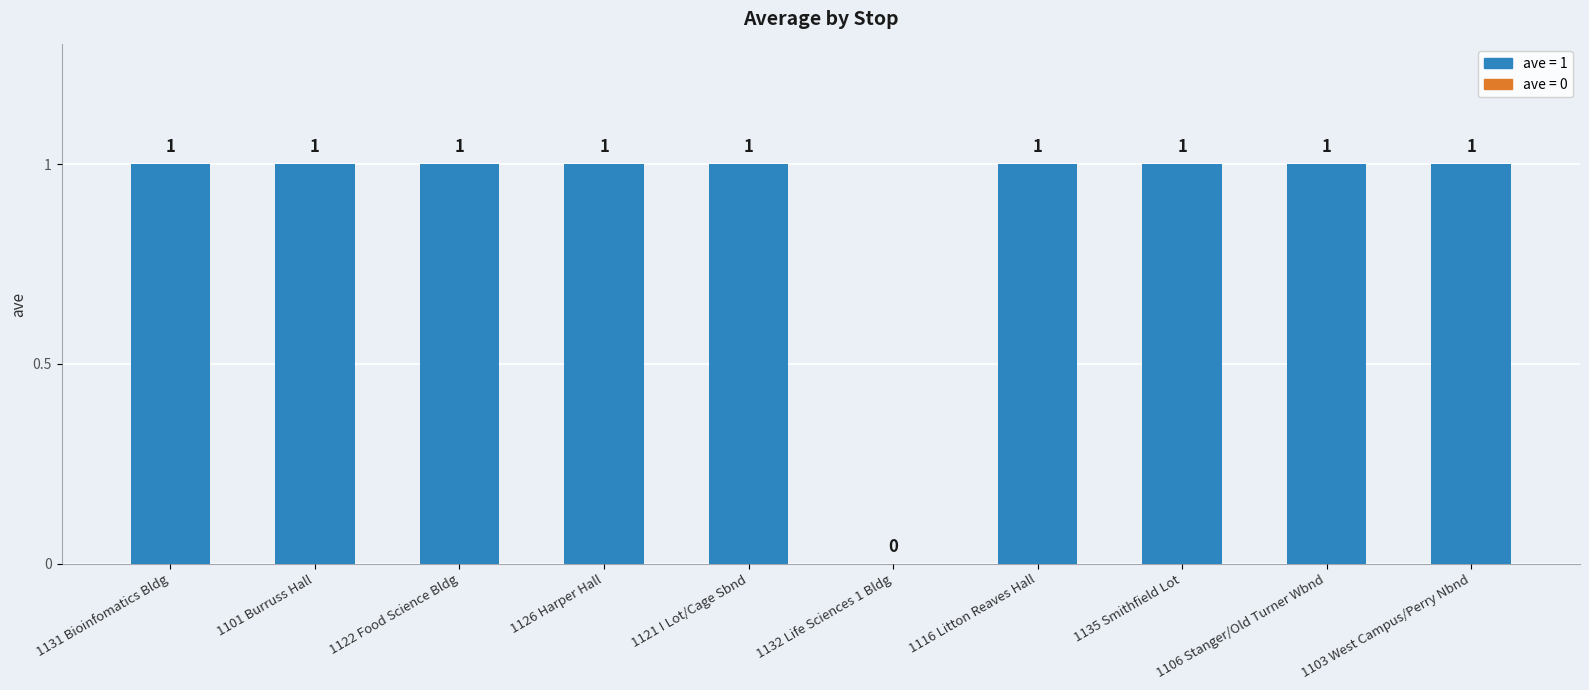

What is the ratio of the value at 1131 Bioinfomatics Bldg to the value at 1103 West Campus/Perry Nbnd?

1.0